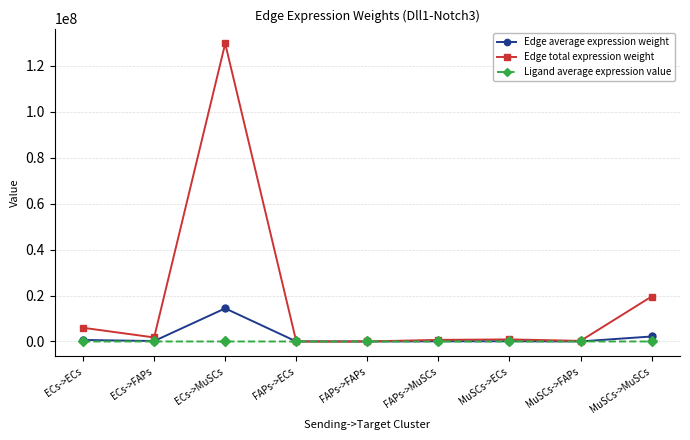

What is the highest value of the Ligand average expression value series?

801.8